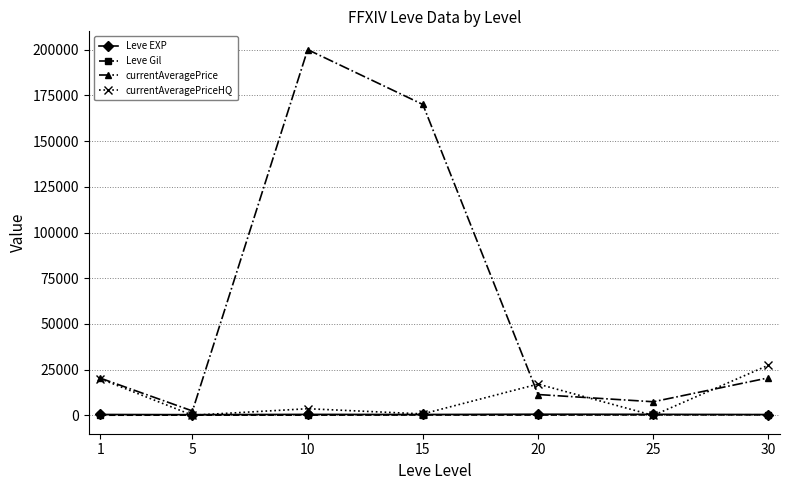

Count the number of data series in this chart.

4